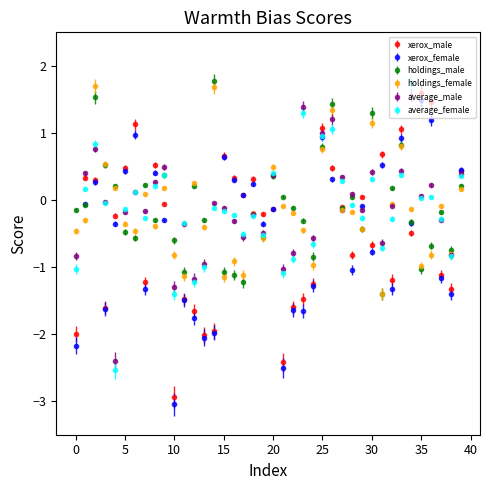

What are all the series names shown in the legend?

xerox_male, xerox_female, holdings_male, holdings_female, average_male, average_female